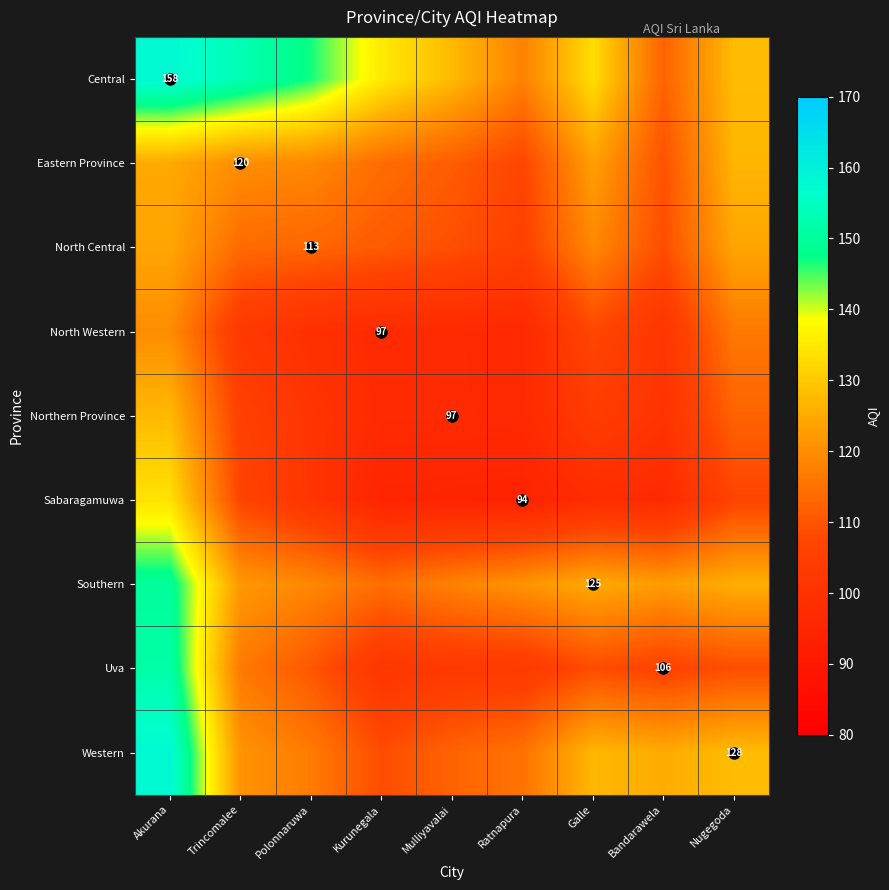

Which series has the largest total across all categories?

Central